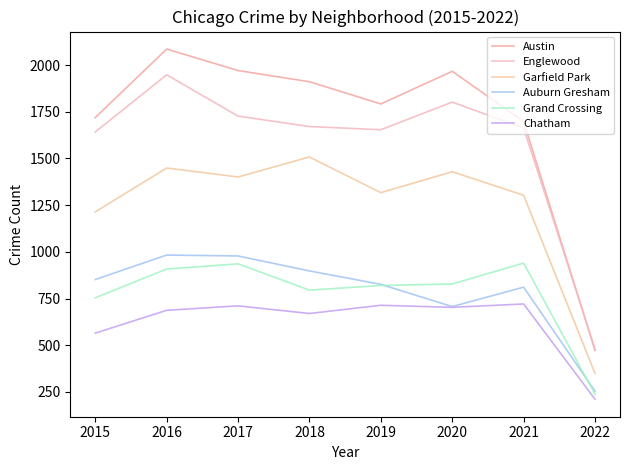

Reading left to right, transcribe all the data shown in this chart.

Austin: 2015=1719	2016=2086	2017=1971	2018=1911	2019=1792	2020=1967	2021=1698	2022=472
Englewood: 2015=1642	2016=1948	2017=1727	2018=1671	2019=1654	2020=1802	2021=1663	2022=480
Garfield Park: 2015=1214	2016=1449	2017=1401	2018=1508	2019=1317	2020=1429	2021=1303	2022=349
Auburn Gresham: 2015=852	2016=983	2017=978	2018=898	2019=826	2020=707	2021=811	2022=254
Grand Crossing: 2015=754	2016=908	2017=936	2018=795	2019=820	2020=828	2021=940	2022=238
Chatham: 2015=565	2016=687	2017=711	2018=670	2019=714	2020=703	2021=721	2022=211